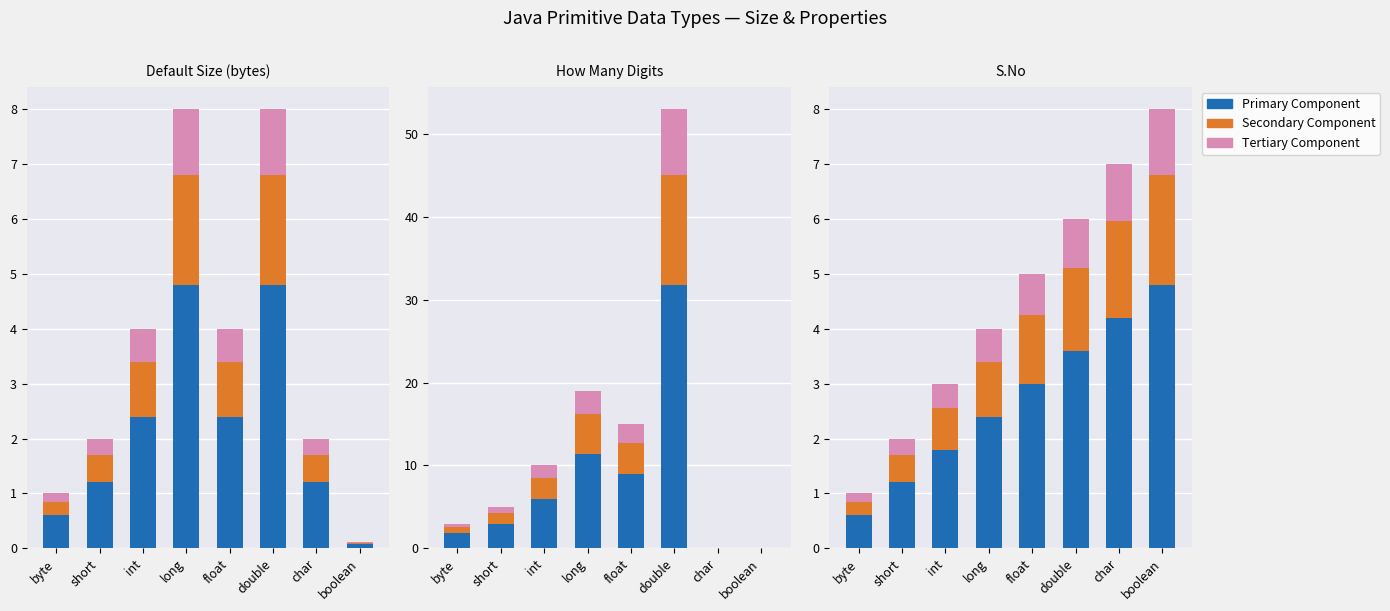

Which series has the widest spread of values?

How Many Digits